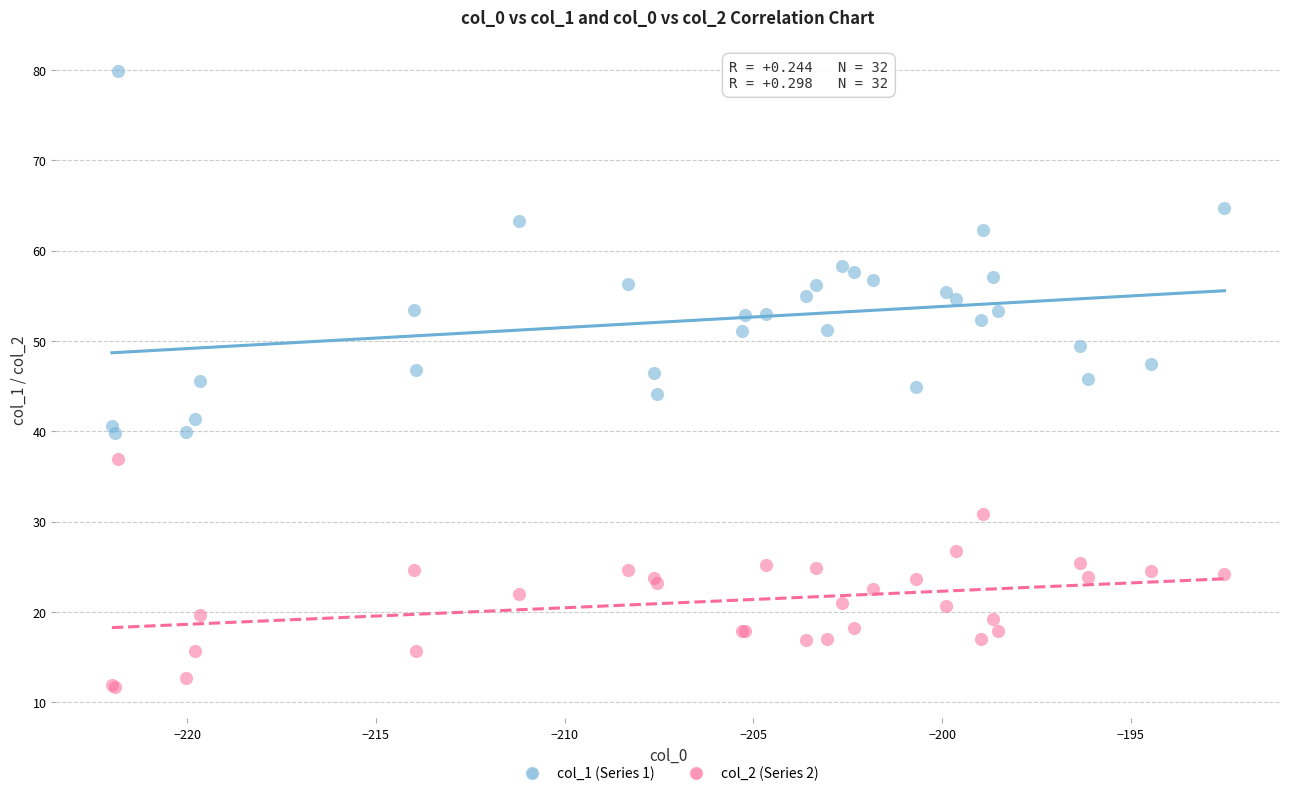

What is the X range (max minus min) for the scatter plot?

29.5